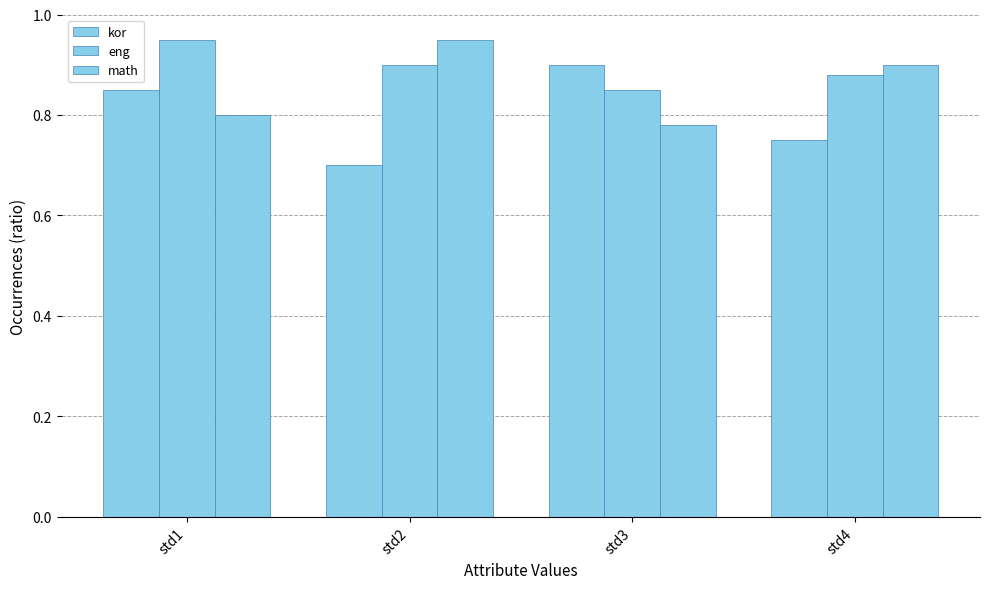

At which category does the chart reach its minimum across all series?

std2